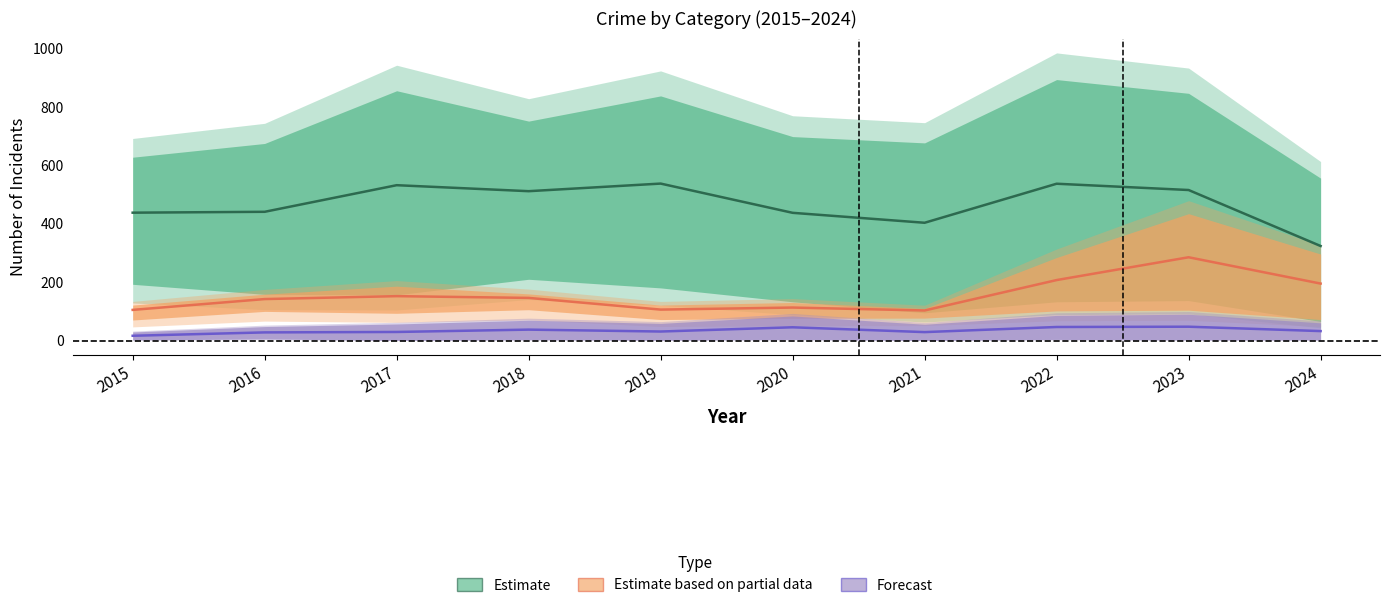

Which series has the widest spread of values?

Estimate